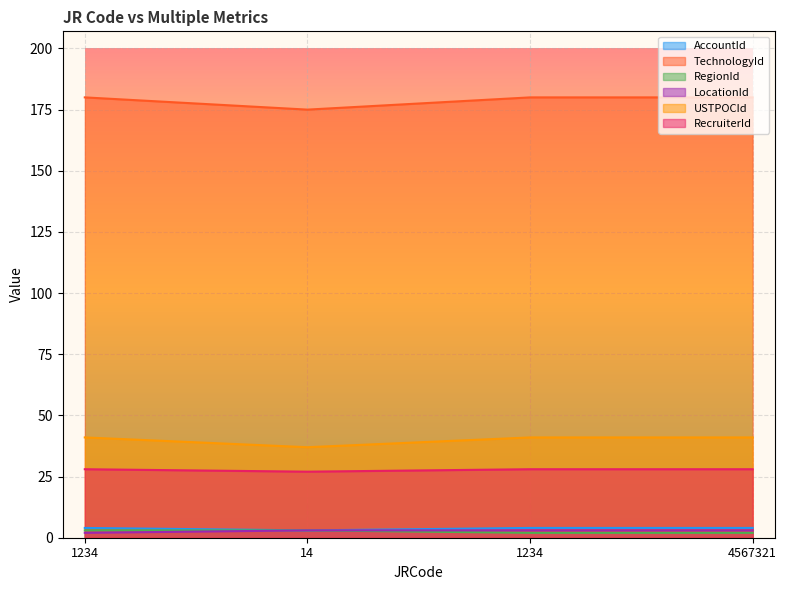

What is the maximum value for RegionId?

3